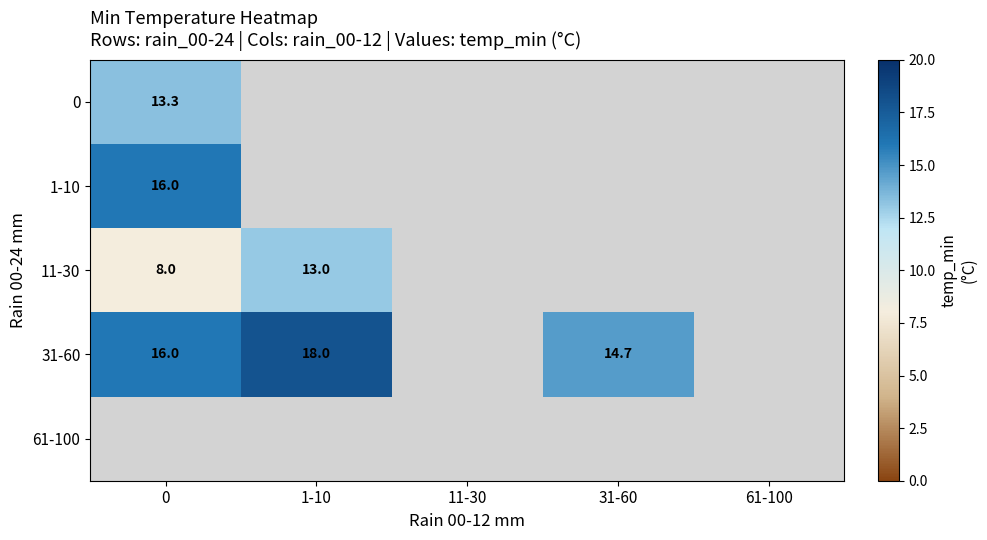

Which label corresponds to the largest value in the chart?

1-10